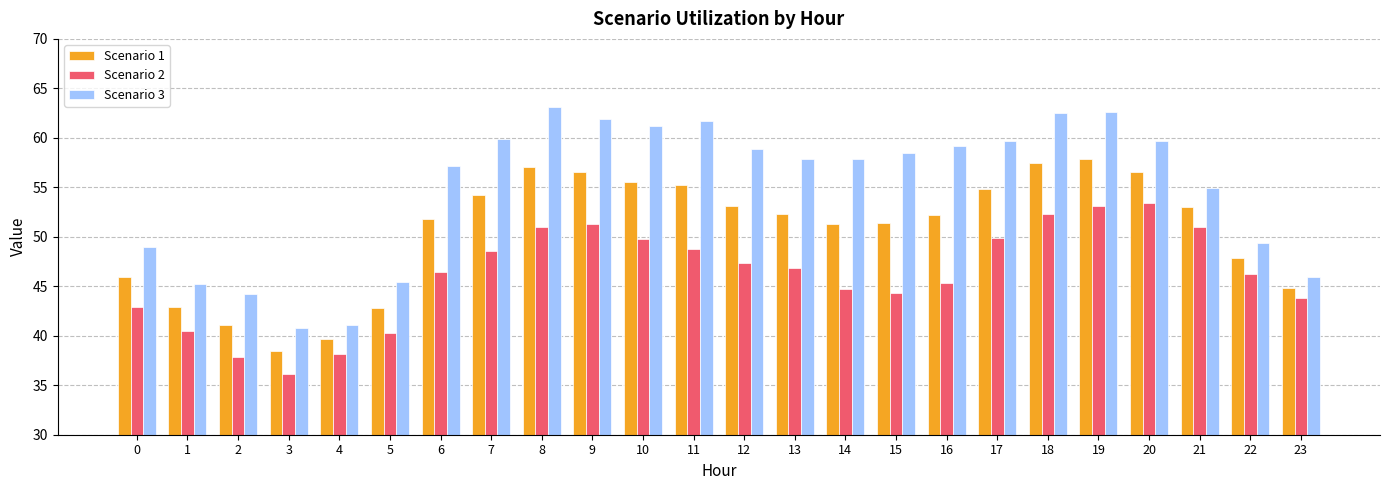

How many distinct data groups are displayed?

3